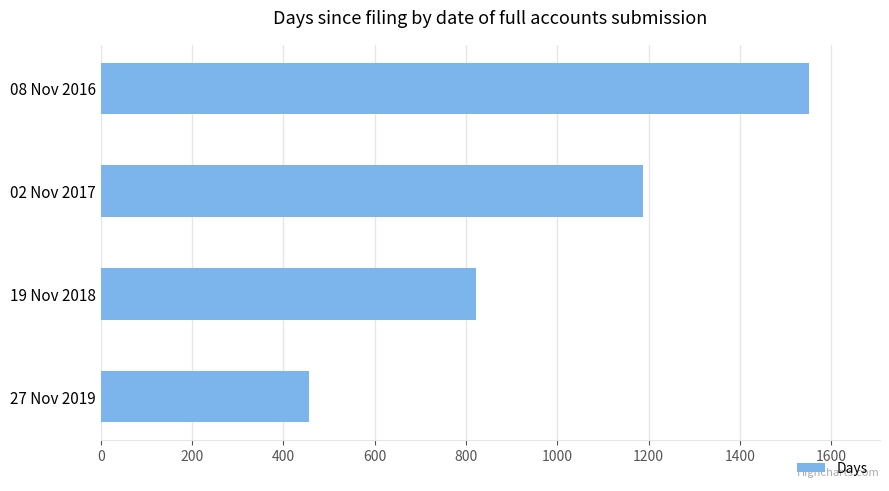

Reading bottom to top, extract all data points from this chart.

27 Nov 2019=457	19 Nov 2018=822	02 Nov 2017=1187	08 Nov 2016=1552